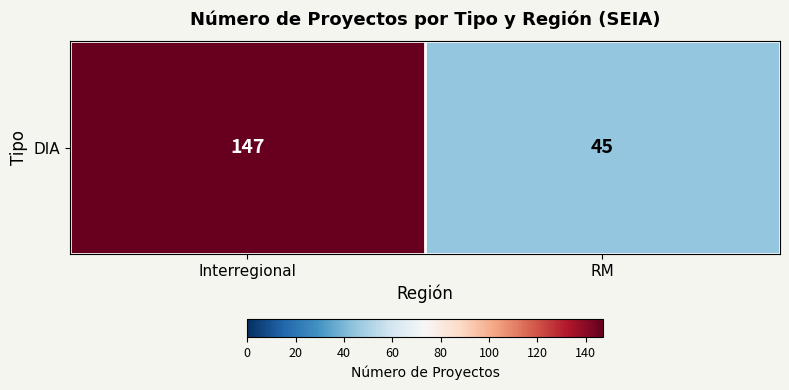

At which label is the value closest to 96?

Interregional